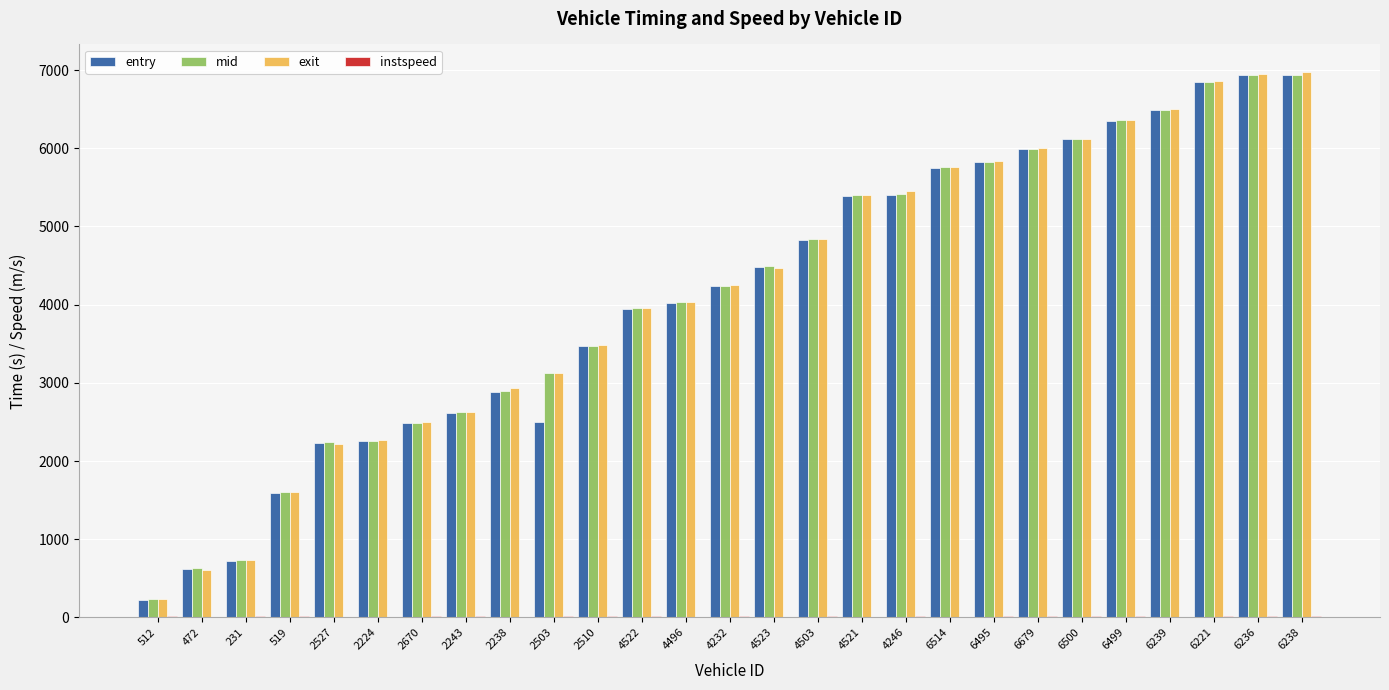

At which label is exit closest to 3608?

2510